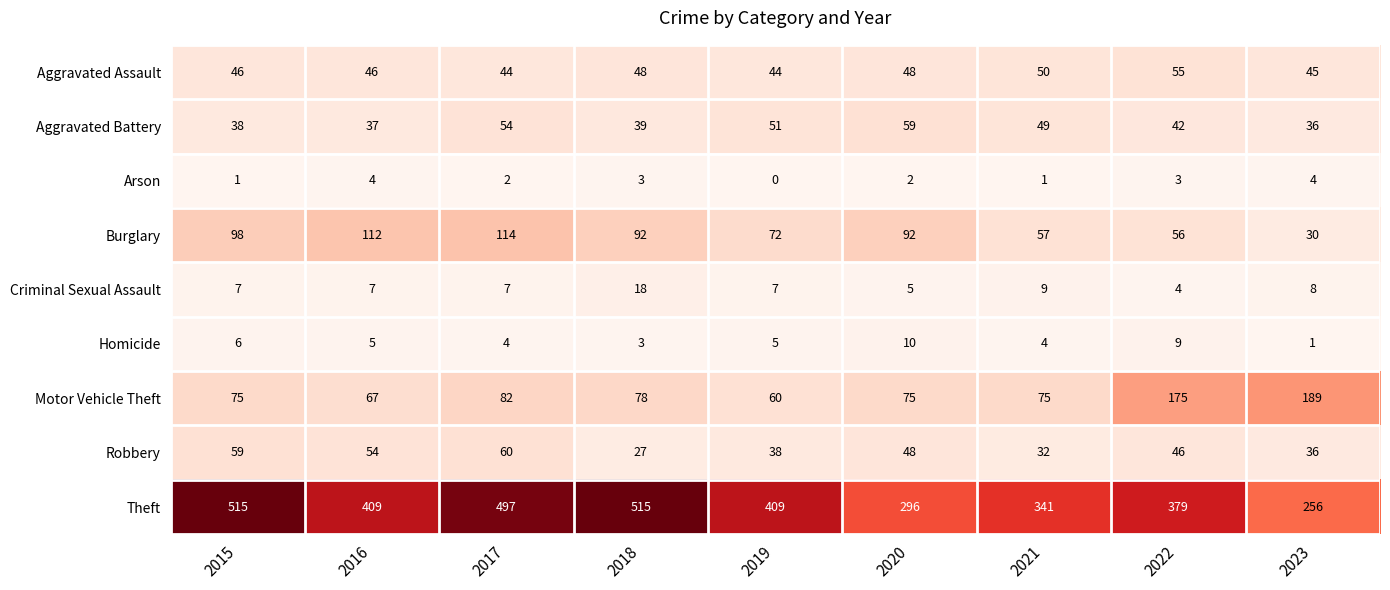

What is the difference between the second highest and second lowest values in the Homicide series?

6